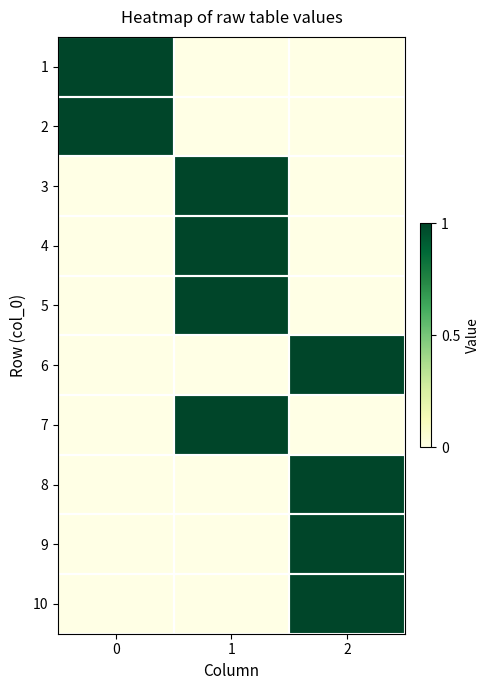

What is the spread (max minus min) of values at 2?

1